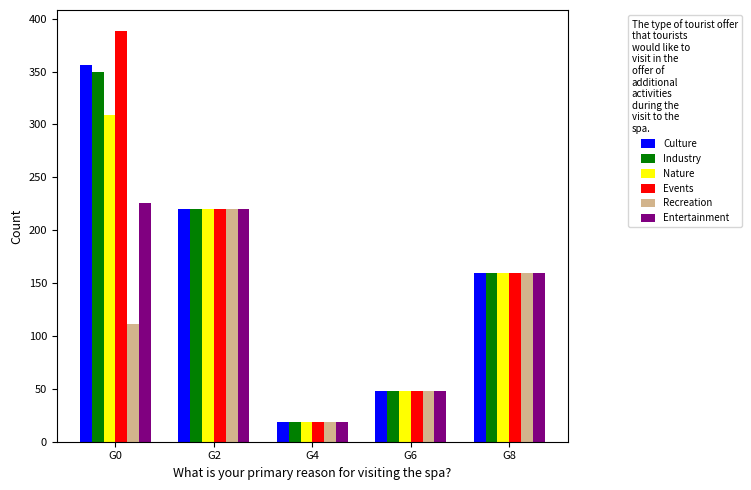

What is the difference between the maximum and second lowest values in the Culture series?

308.6